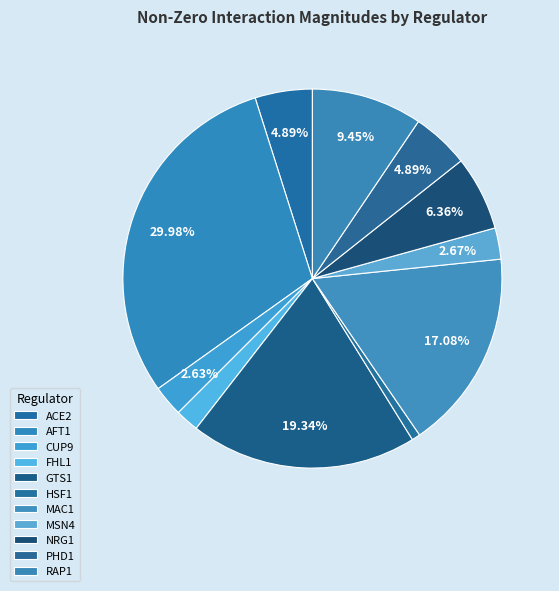

True or false: FHL1 accounts for 2% of the total.

True